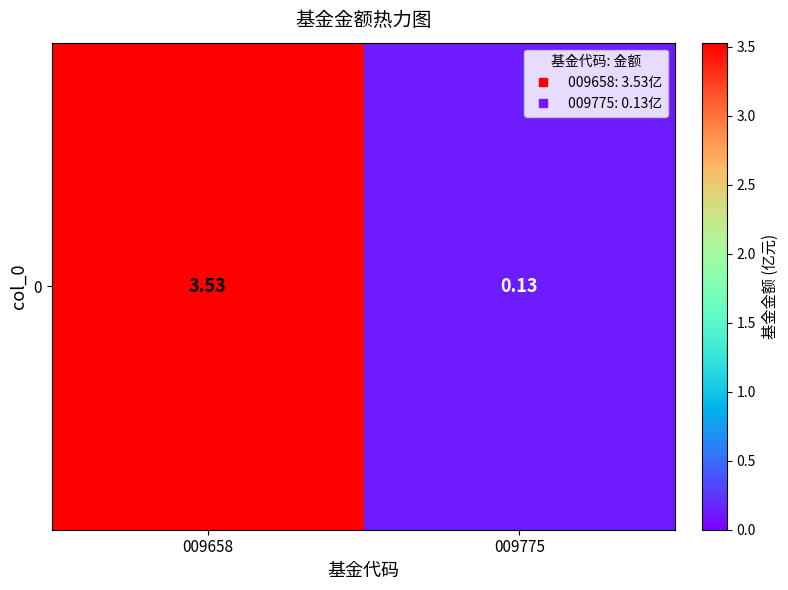

Where is the data nearest to the value 1?

009775